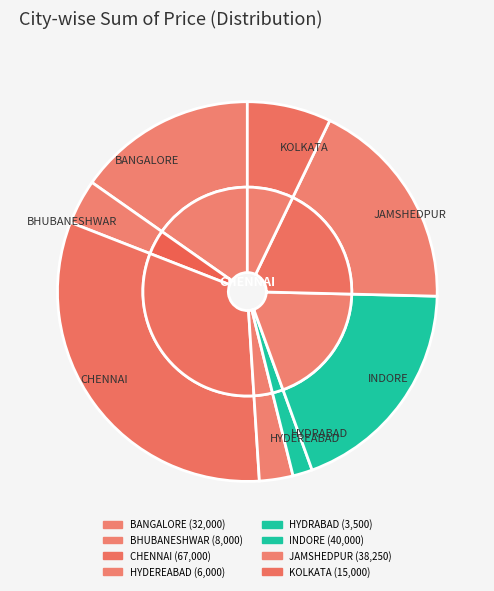

Combined, what portion of the pie is KOLKATA and INDORE?

26.2%